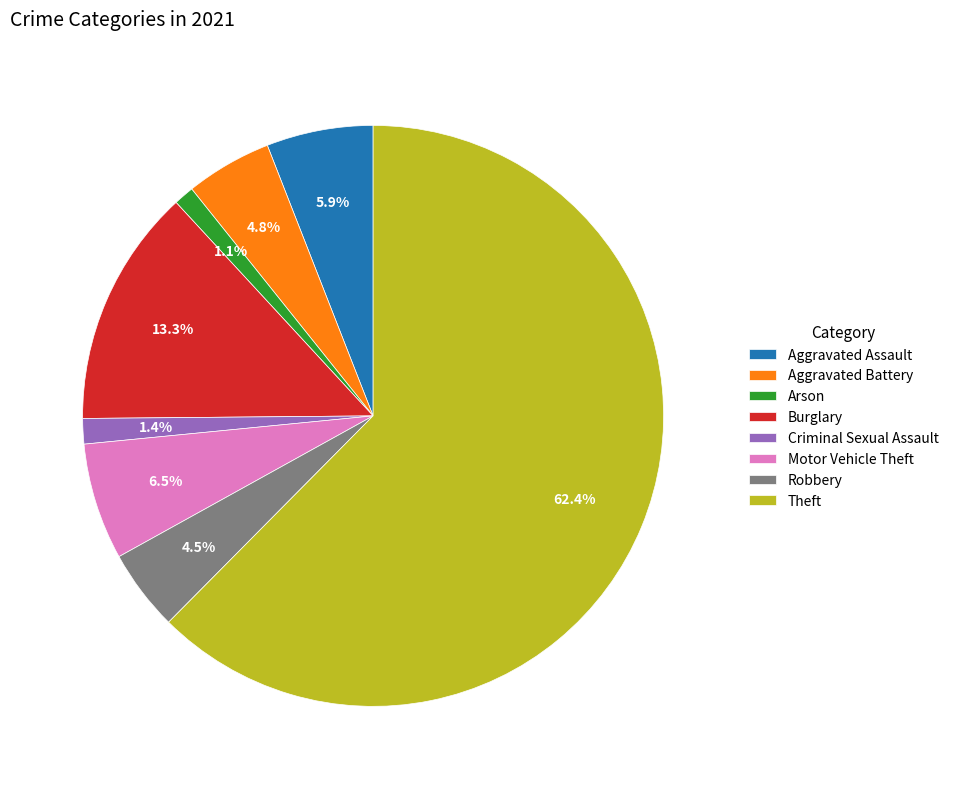

Which has a higher value, Aggravated Assault or Aggravated Battery?

Aggravated Assault